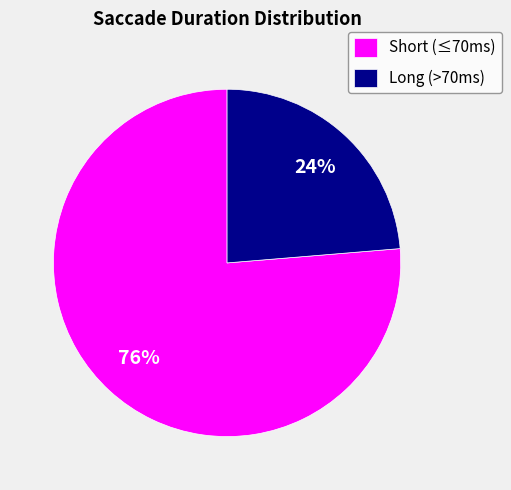

True or false: Long (>70ms) accounts for 33% of the total.

False